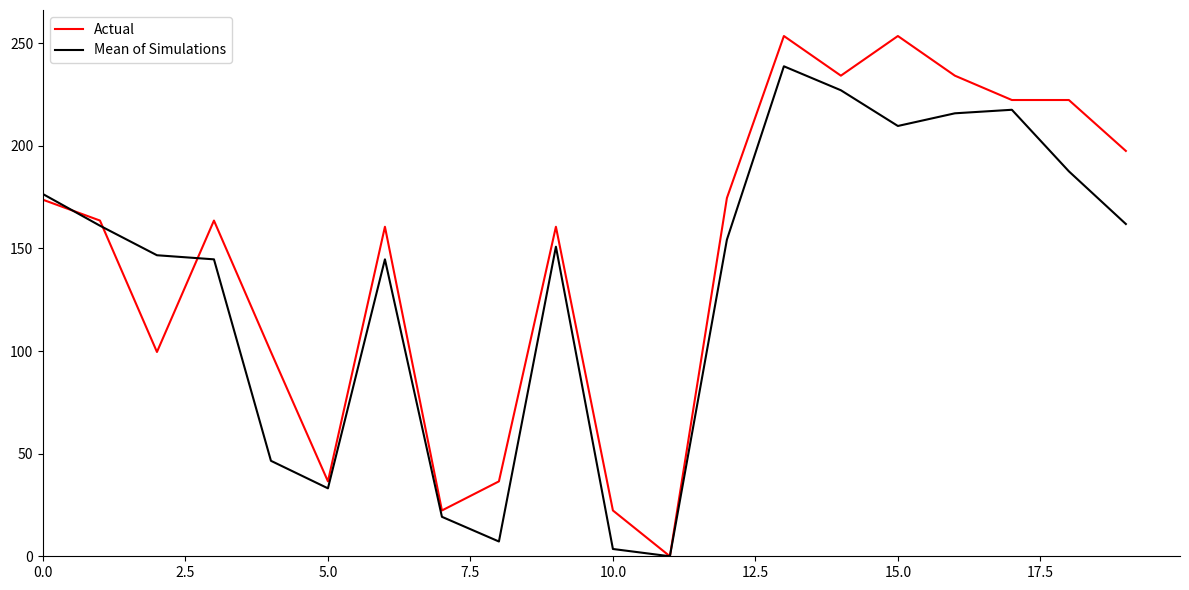

What is the highest value of the Actual series?

253.5